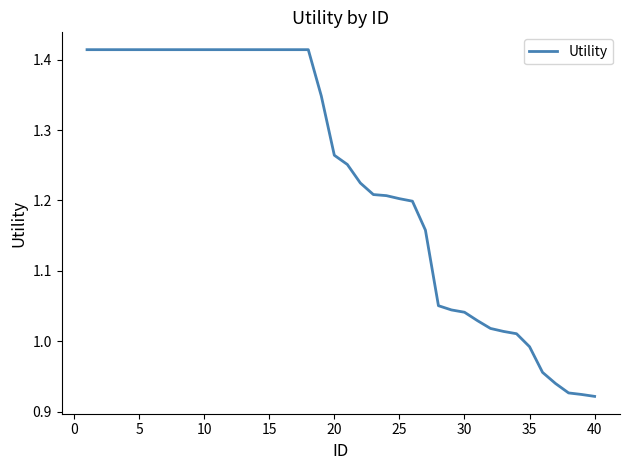

How many lines are shown in the chart?

1